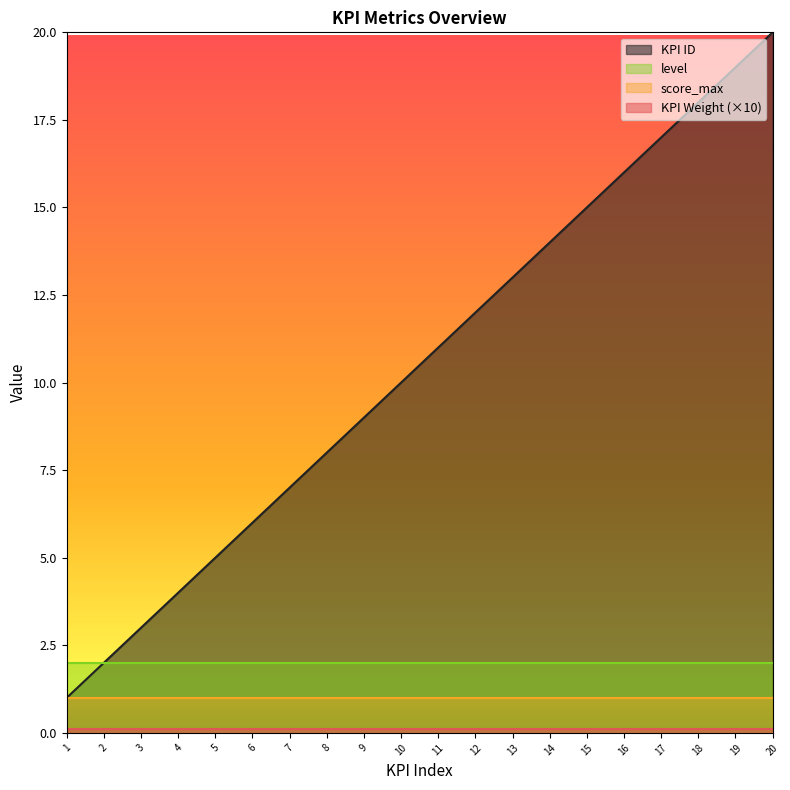

How many distinct data groups are displayed?

4